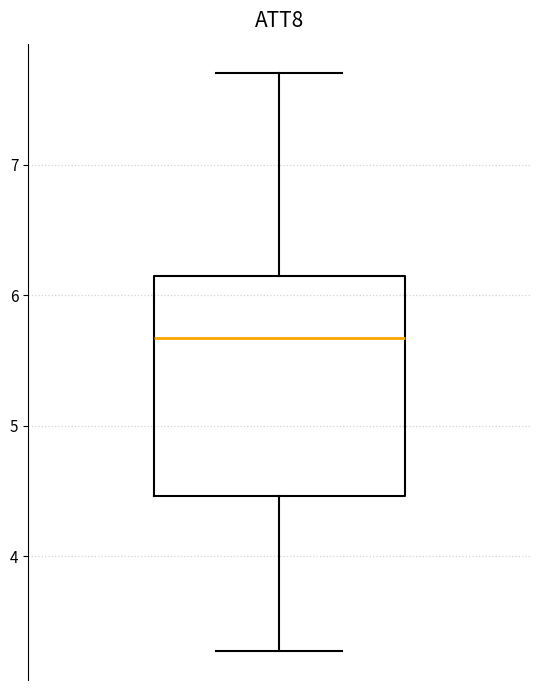

Transcribe this box plot: give where the median line is, the range the box spans, and where the two whiskers end, as read against the y-axis. The values are not printed on the chart, so give them approximately, as read against the axis.

median 5.7, box 4.5 to 6.1, whiskers 3.3 to 7.7